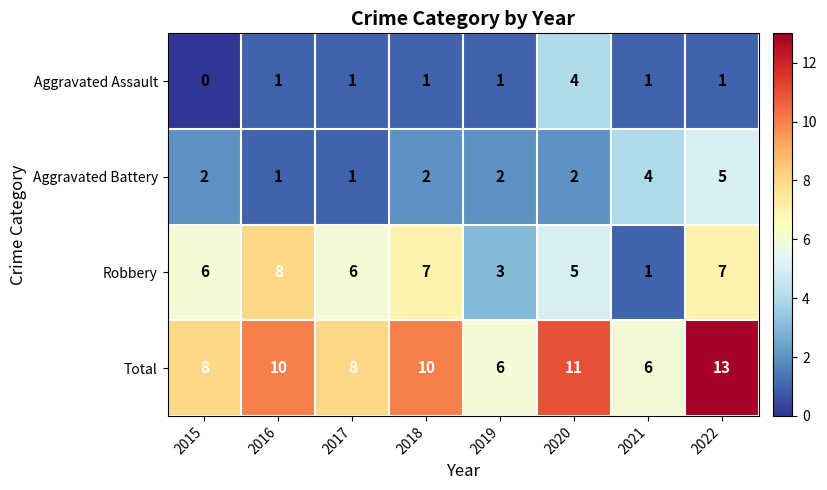

Which series changed the most between 2017 and 2018?

Total